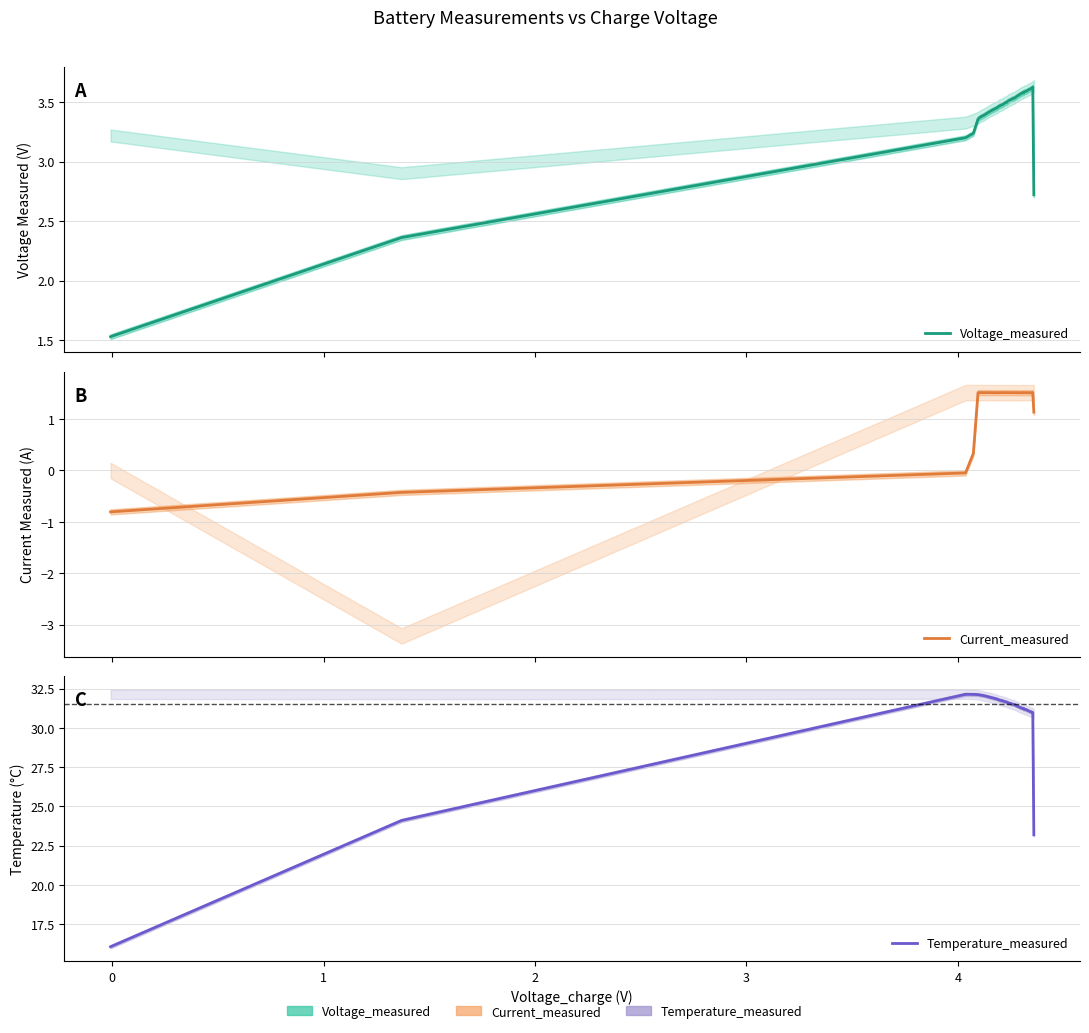

What is the sum of all Voltage_measured values?

136.1